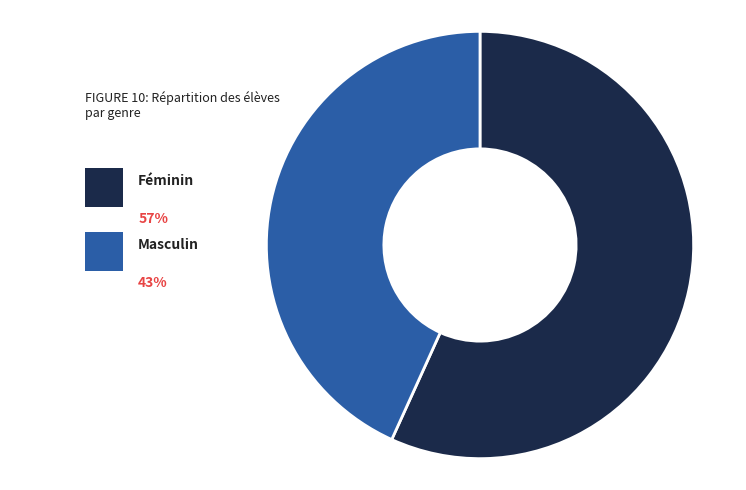

Is there any slice that represents more than half of the pie?

Yes